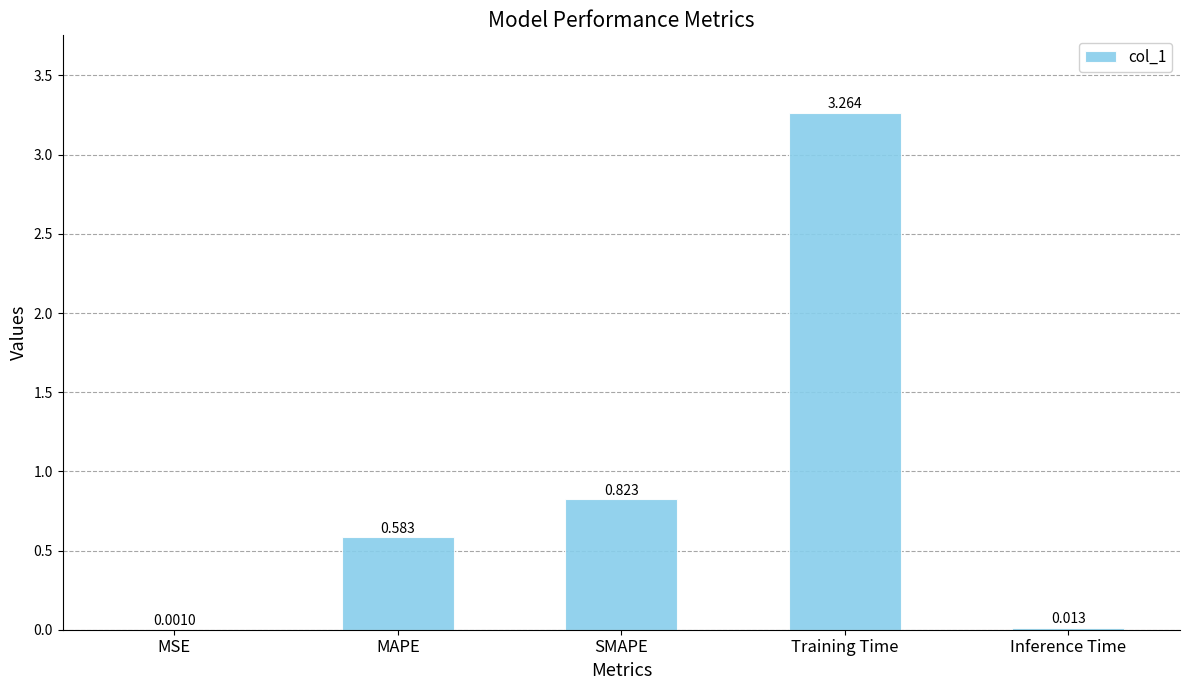

Between MSE and SMAPE, which is larger?

SMAPE